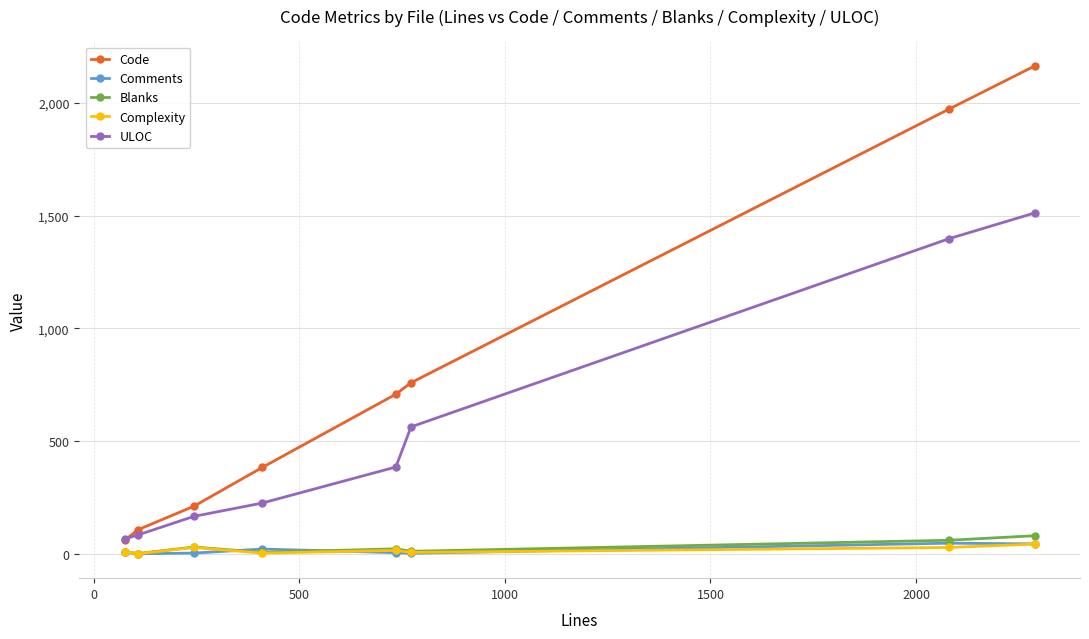

True or false: ULOC and Complexity intersect in this chart.

False